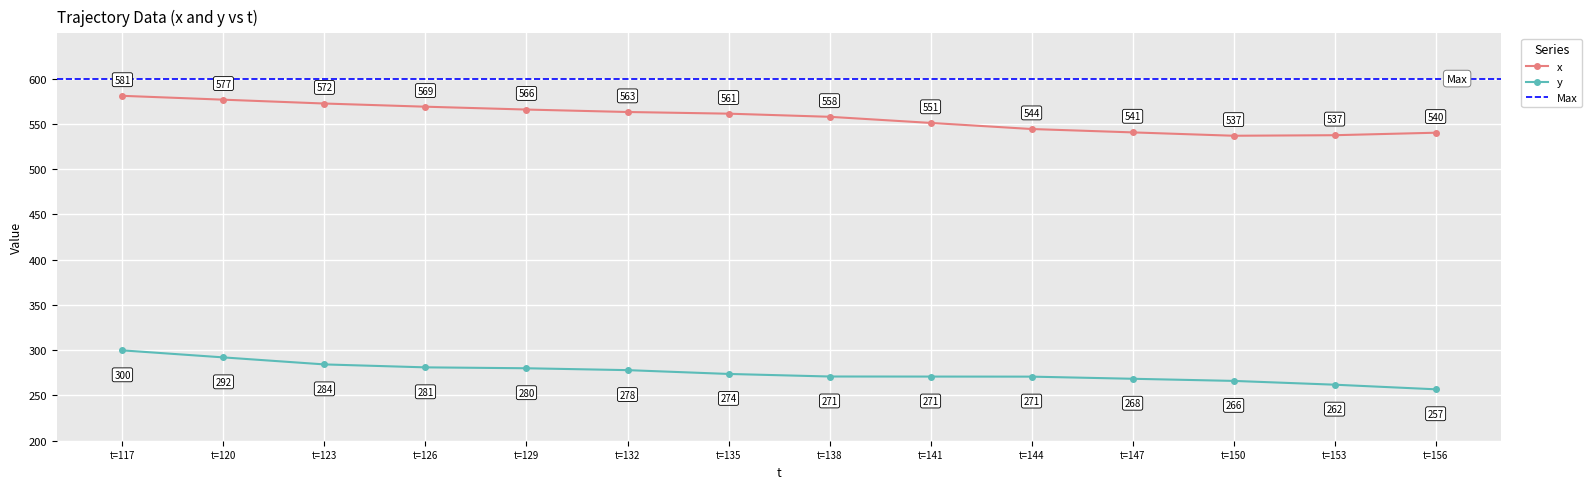

What is the value of the x point at the 7th from the left?

561.3